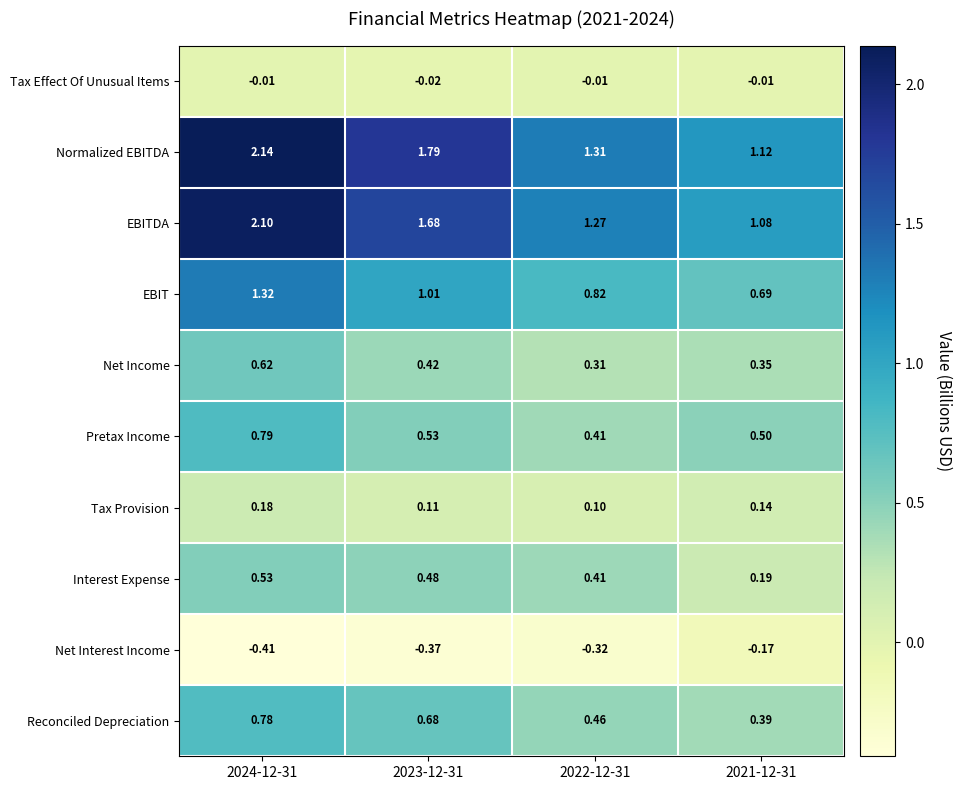

At 2023-12-31, list the series in order from largest to smallest.

Normalized EBITDA, EBITDA, EBIT, Reconciled Depreciation, Pretax Income, Interest Expense, Net Income, Tax Provision, Tax Effect Of Unusual Items, Net Interest Income